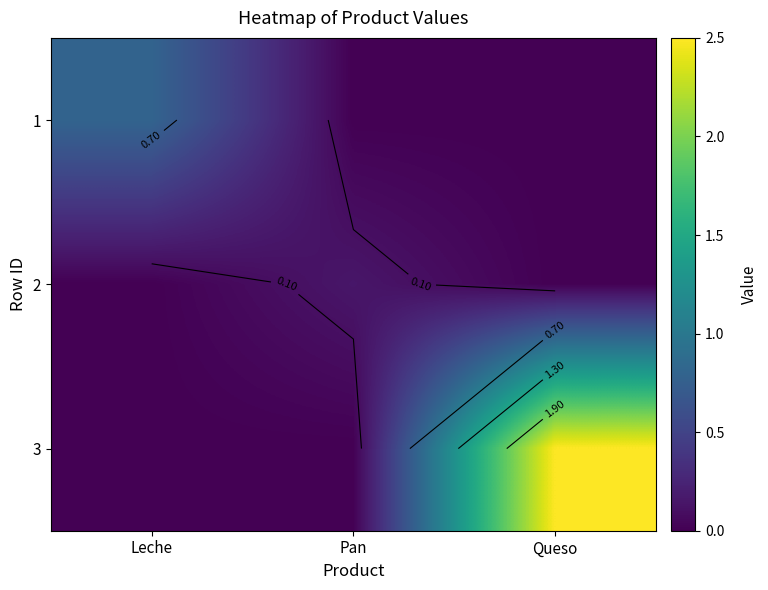

Rank the series by their maximum value, from lowest to highest.

2, 1, 3